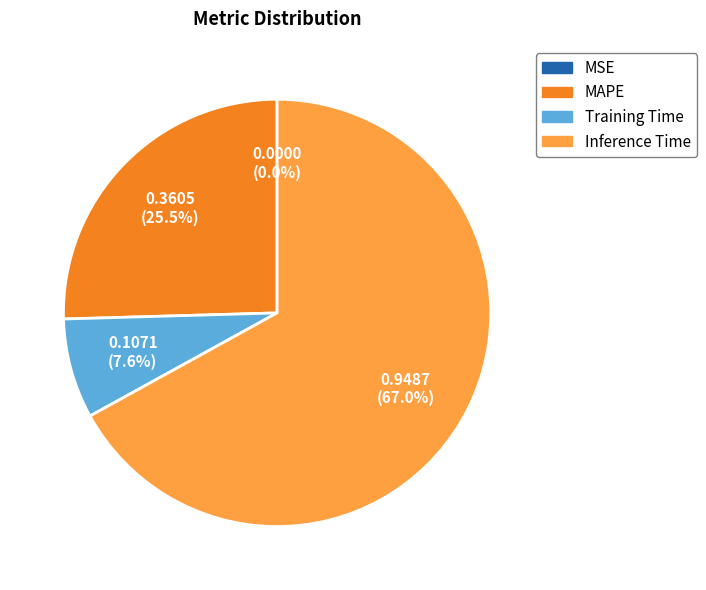

Combined, do Inference Time and Training Time account for over 50%?

Yes